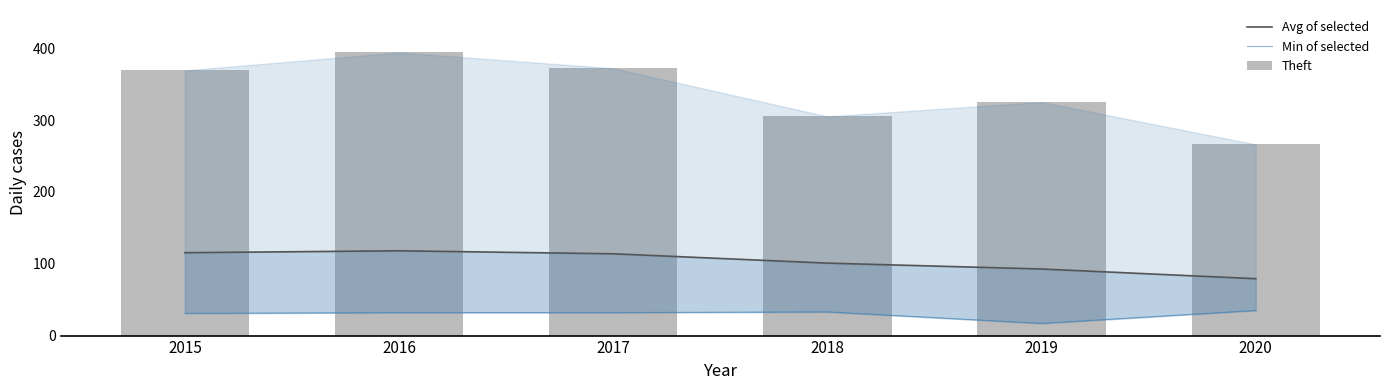

Are the bars horizontal?

No